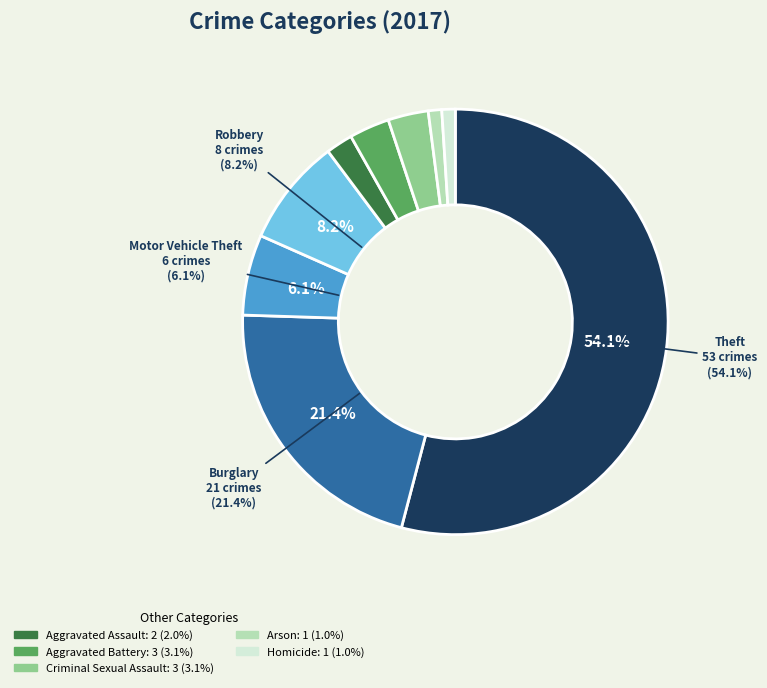

How many slices are in this pie chart?

9